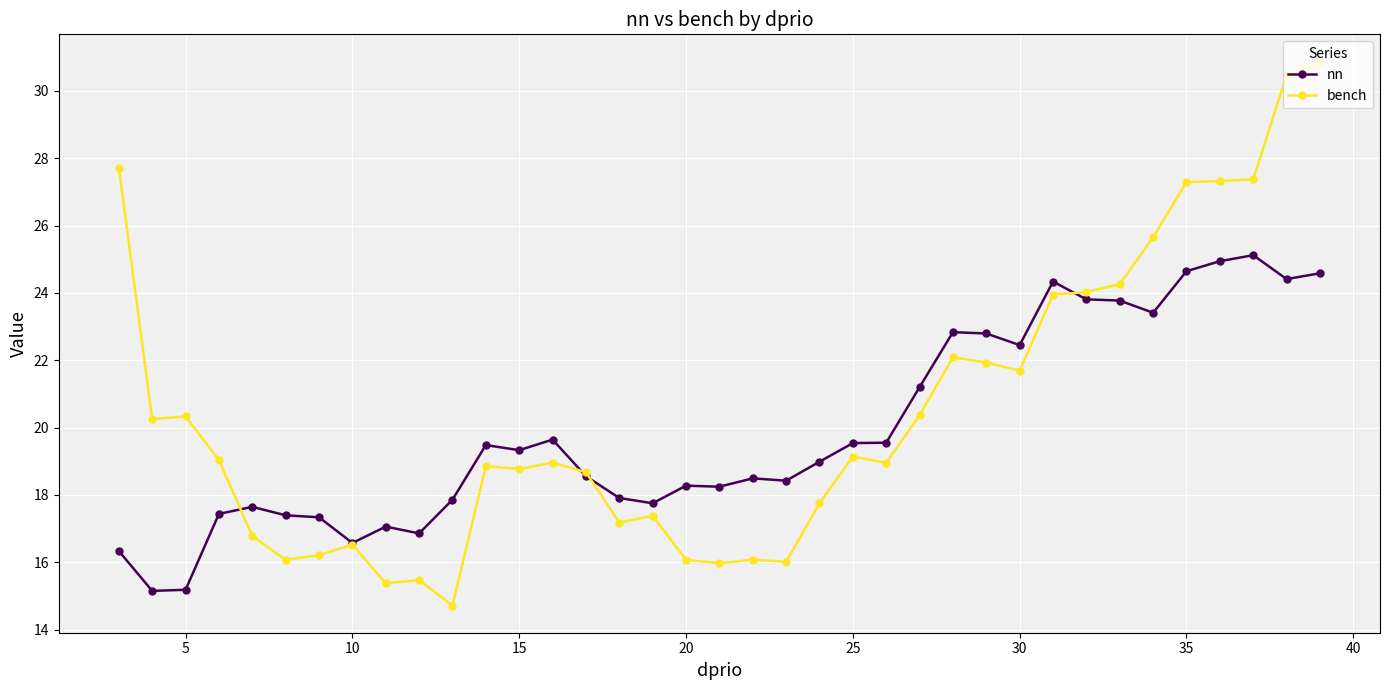

What is the average value of the nn series?

19.9